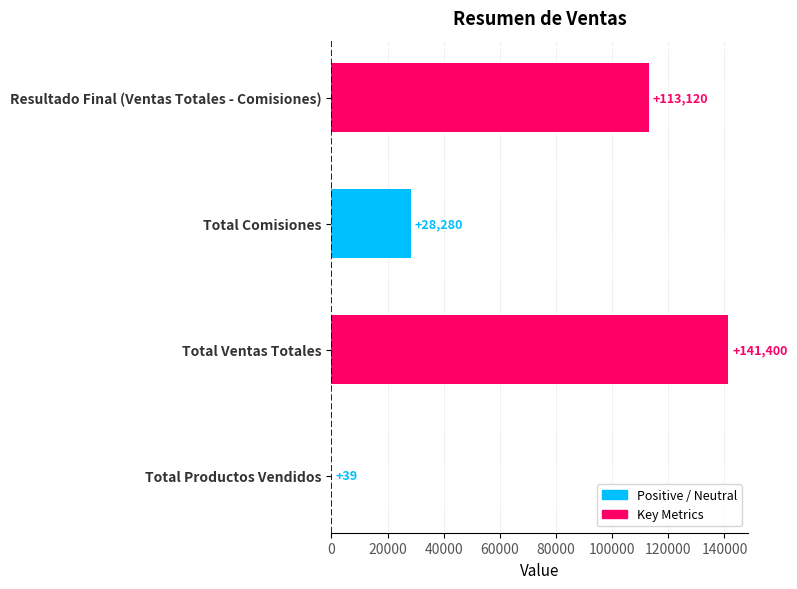

What is the change in value from Total Productos Vendidos to Total Comisiones?

+28241